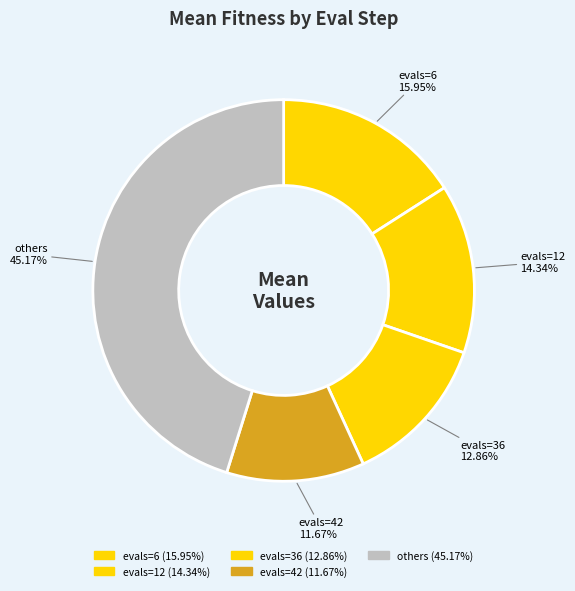

How many segments does this pie chart have?

5